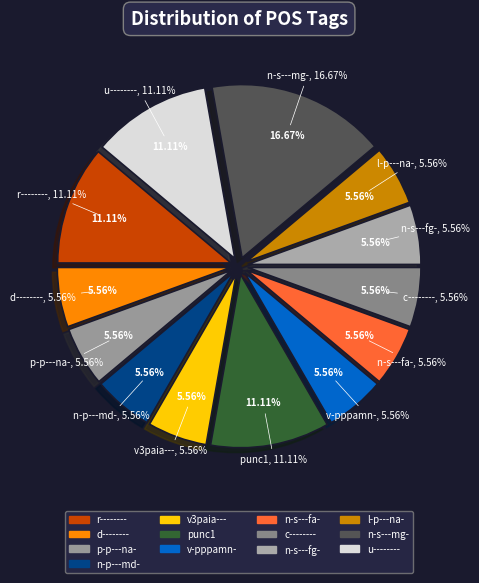

Is it true that punc1 is 11% of the pie?

True